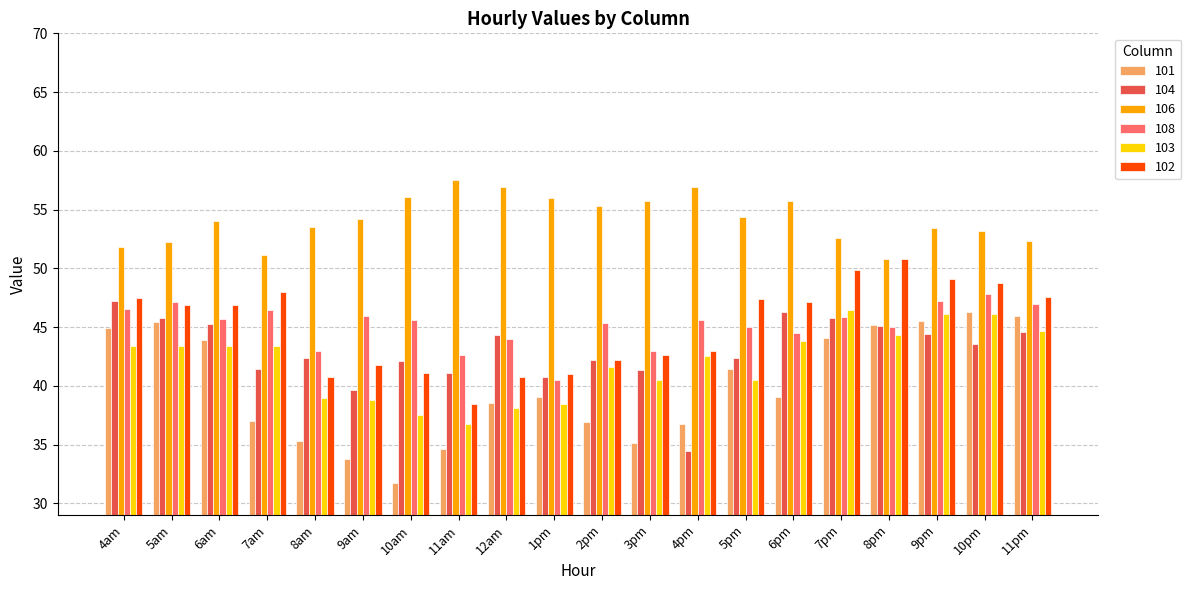

What is the difference between the maximum and minimum values in the 106 series?

6.8